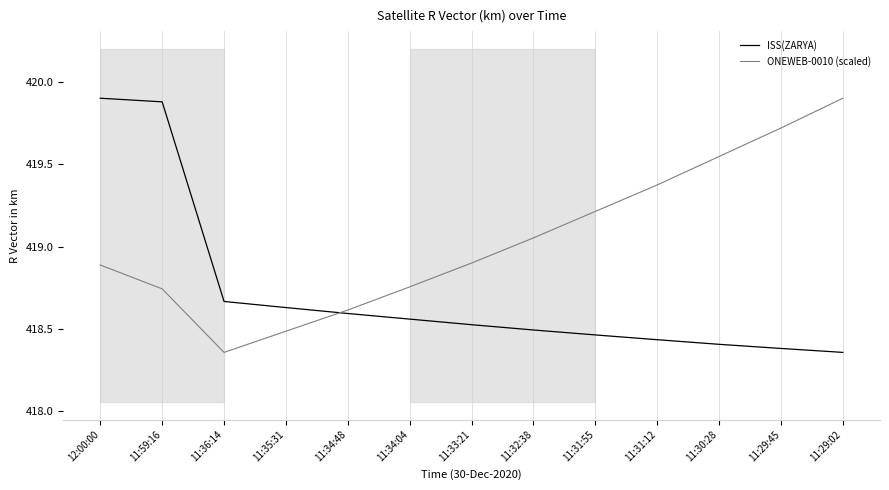

What is the label of the 10th point from the right?

11:35:31